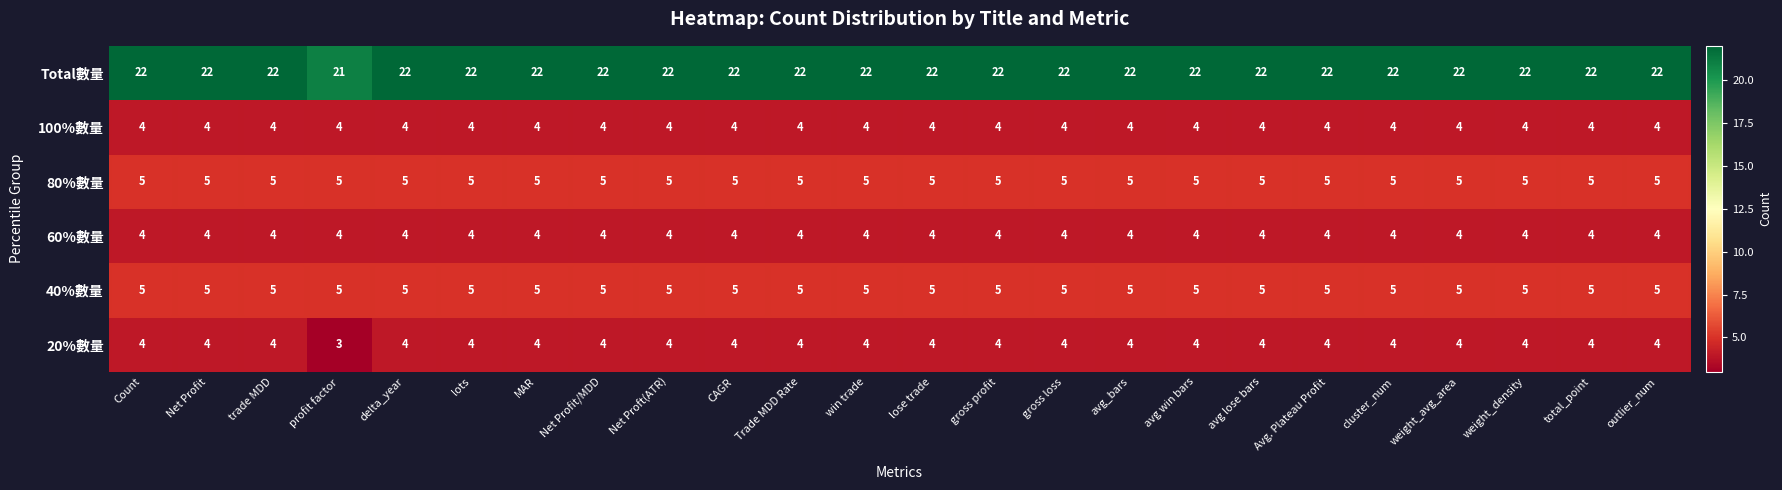

What is the difference between the highest and lowest values at Net Proft(ATR)?

18